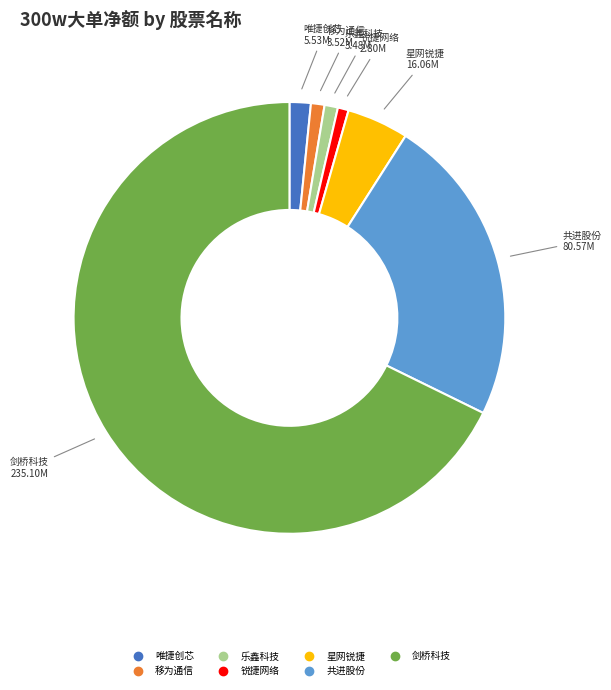

Is there a majority slice in this chart?

Yes